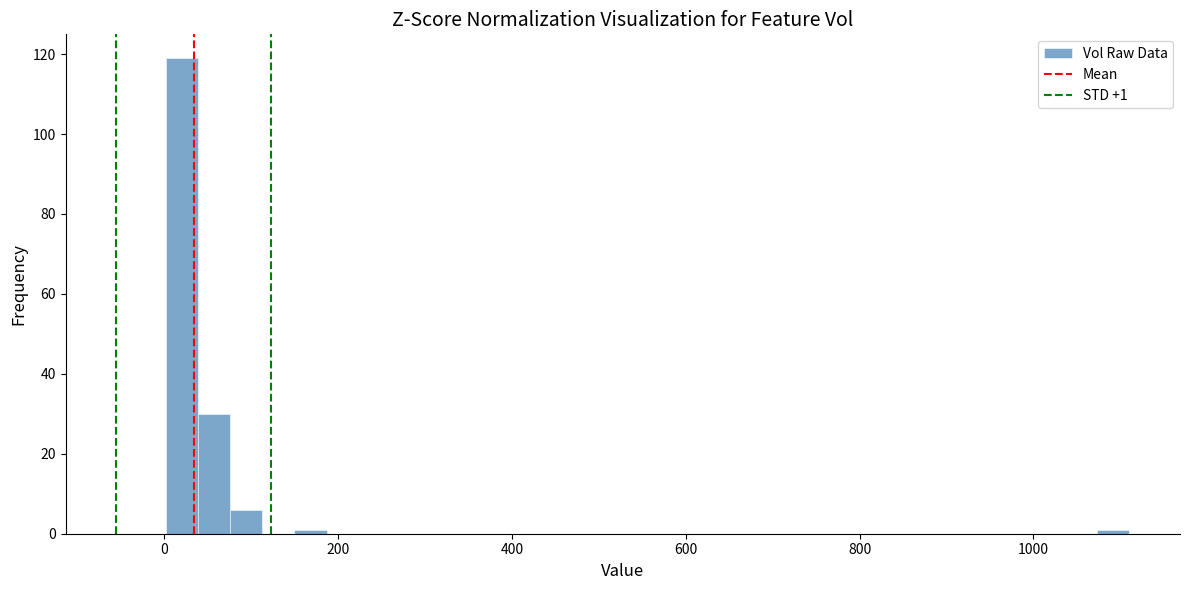

Around what value on the x-axis is the tallest bar? Give the approximate position of its centre, as read against the axis.

20